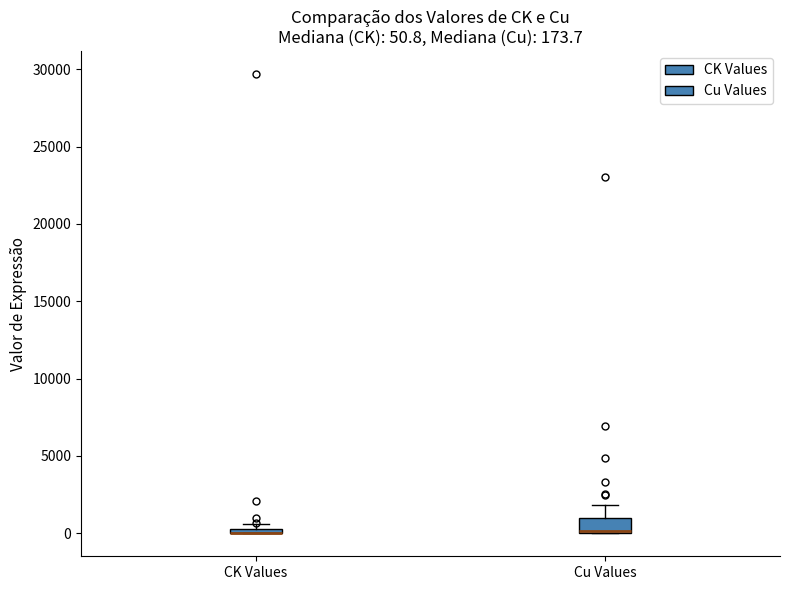

Comparing the boxes themselves (not the whiskers), which one is the tallest?

Cu Values